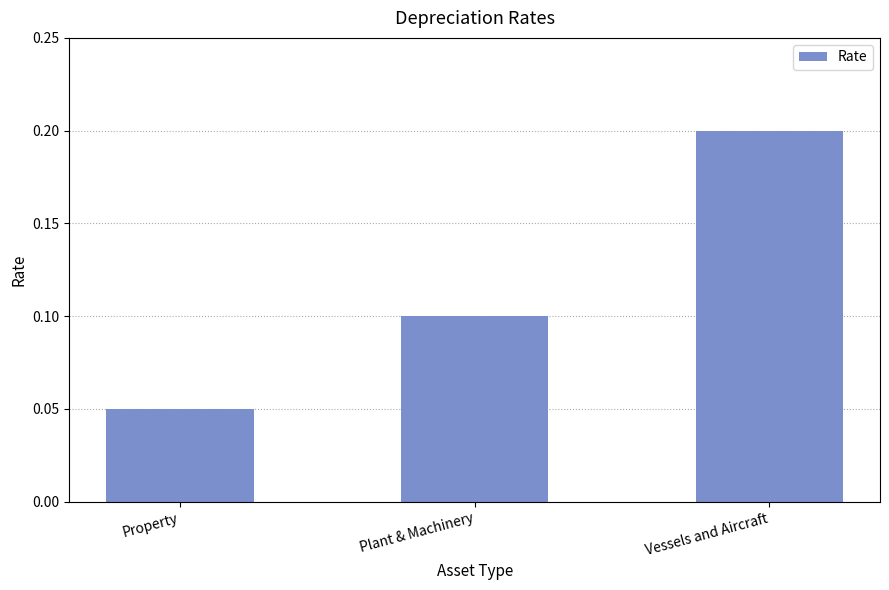

Are the bars grouped side by side (vs. stacked)?

No